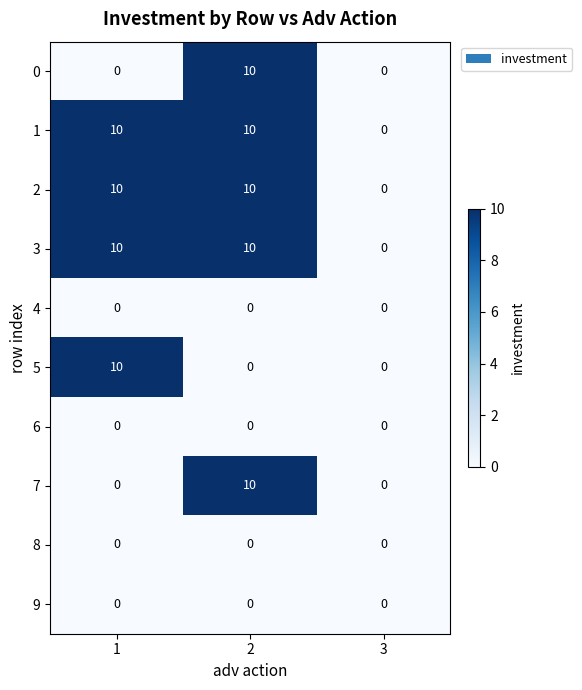

What is the approximate value of 3 at 1, to the nearest 10?

10